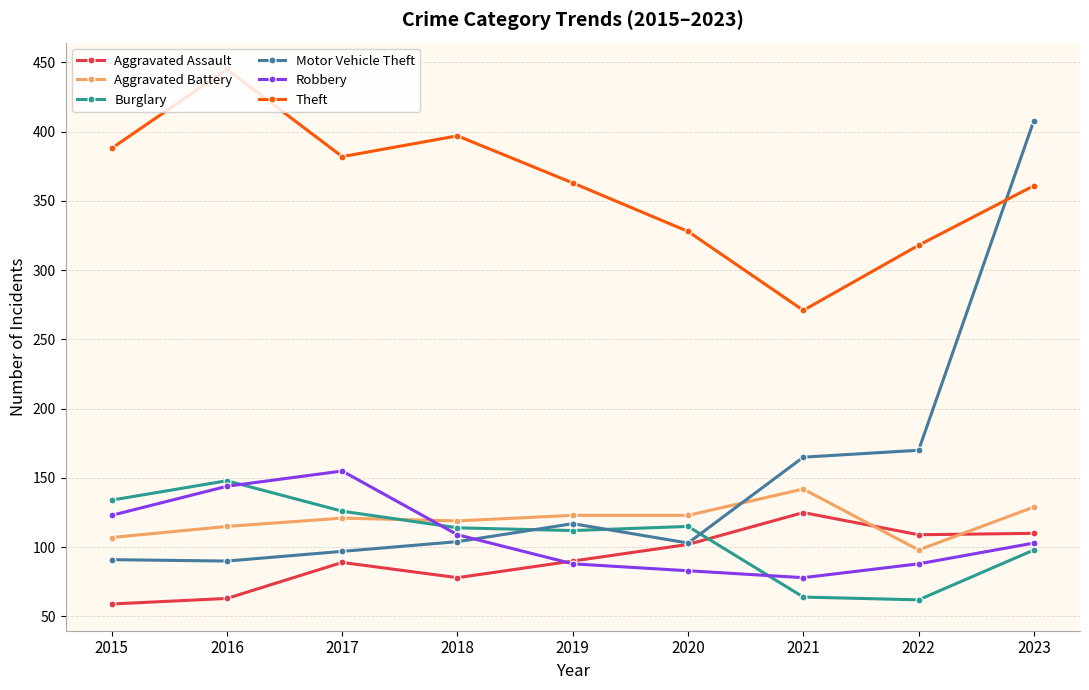

How many intersections are there between Robbery and Motor Vehicle Theft?

1